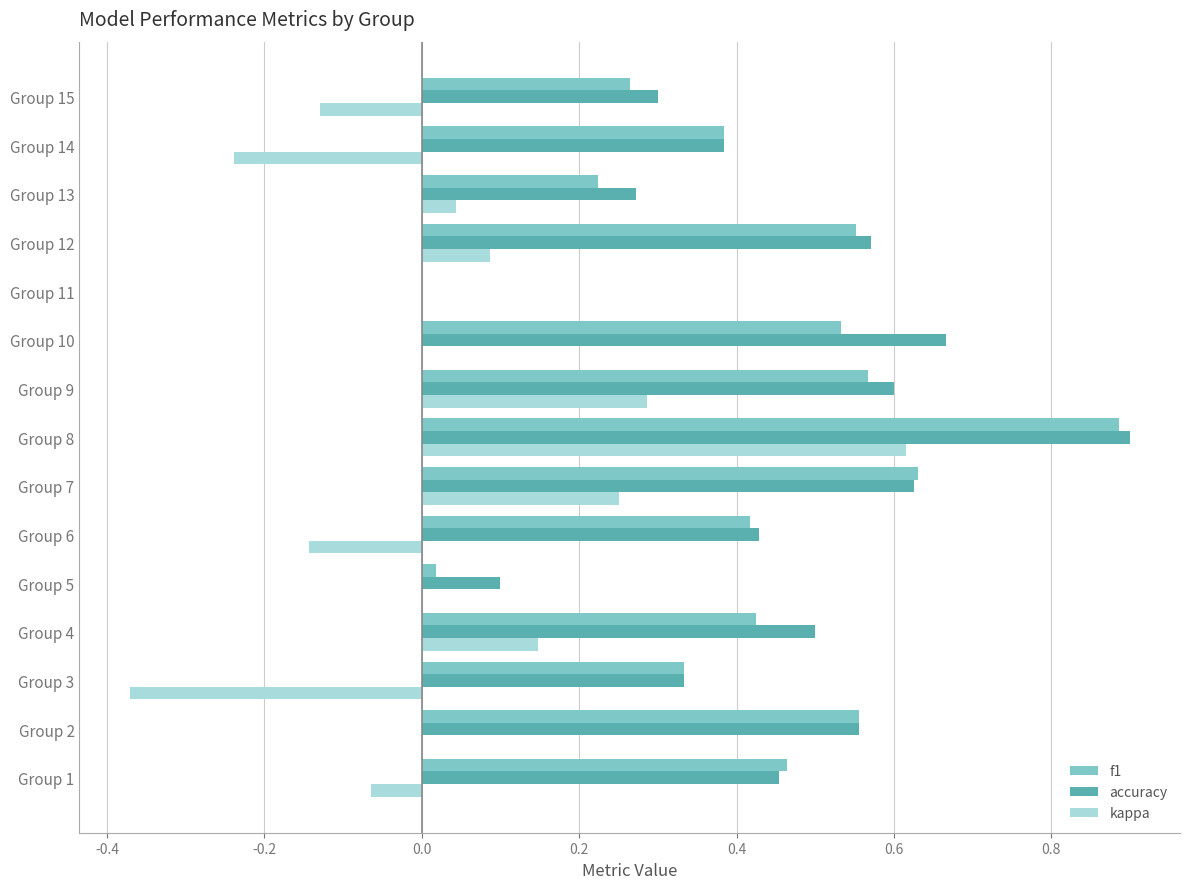

The value of accuracy at Group 6 is 0.2. True or false?

False